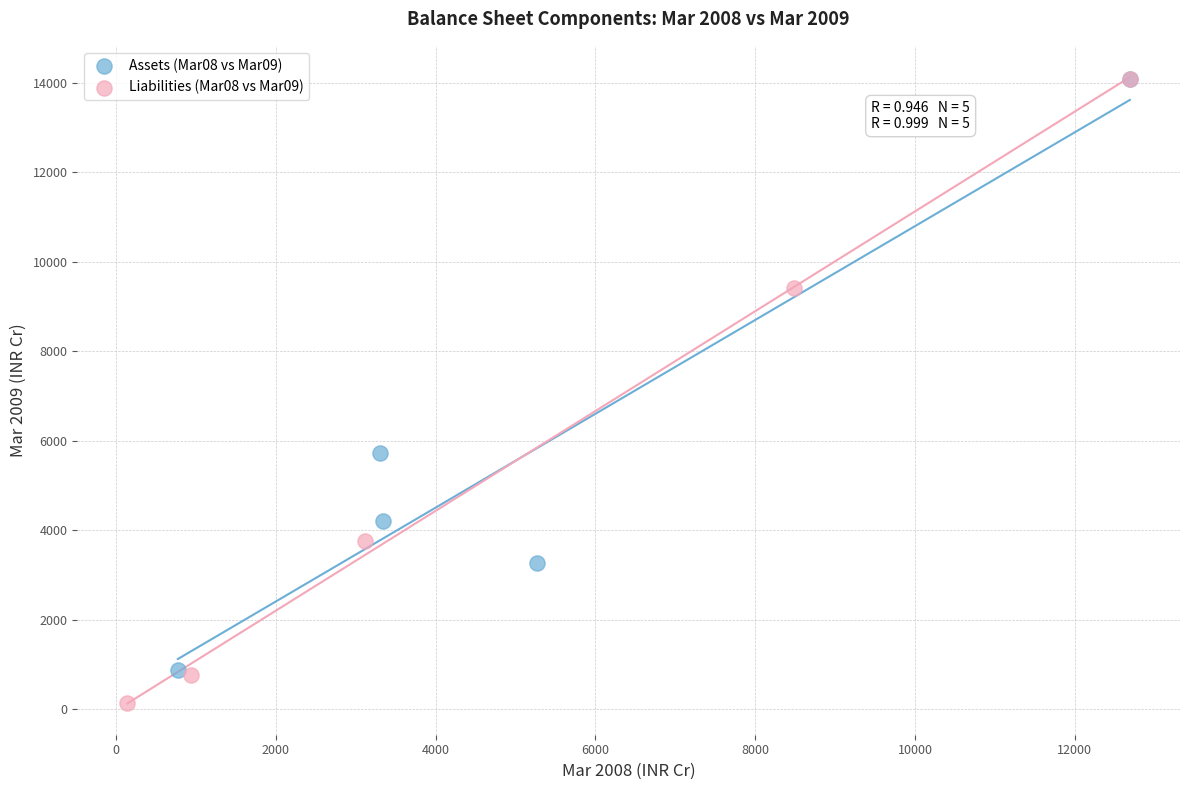

Which series contains the lowest Y value?

Liabilities (Mar08 vs Mar09)